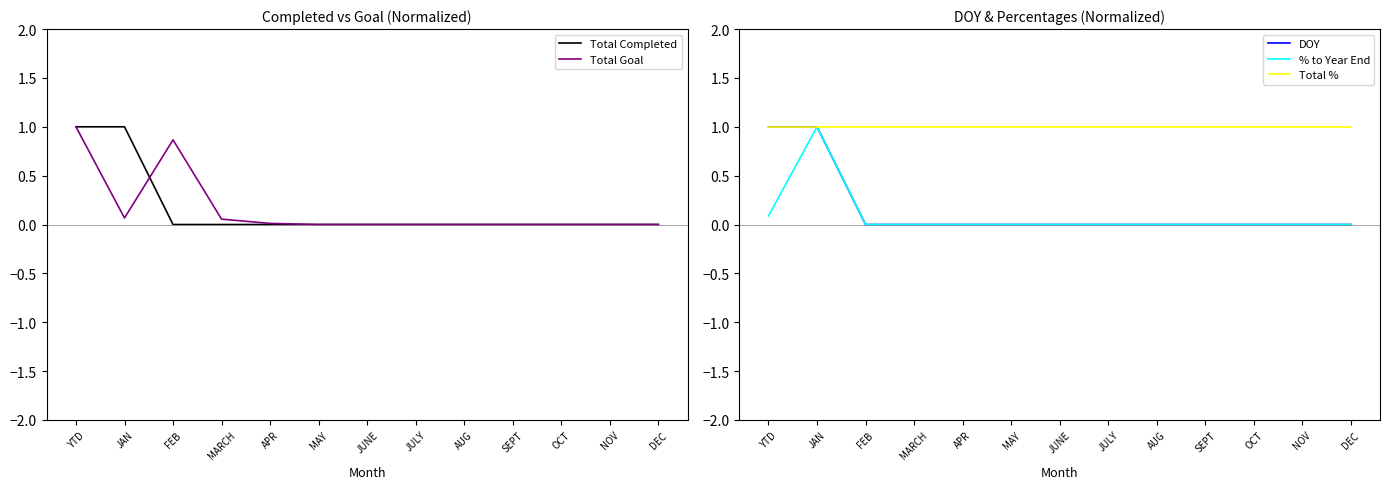

Which category has the lowest value across all series?

FEB